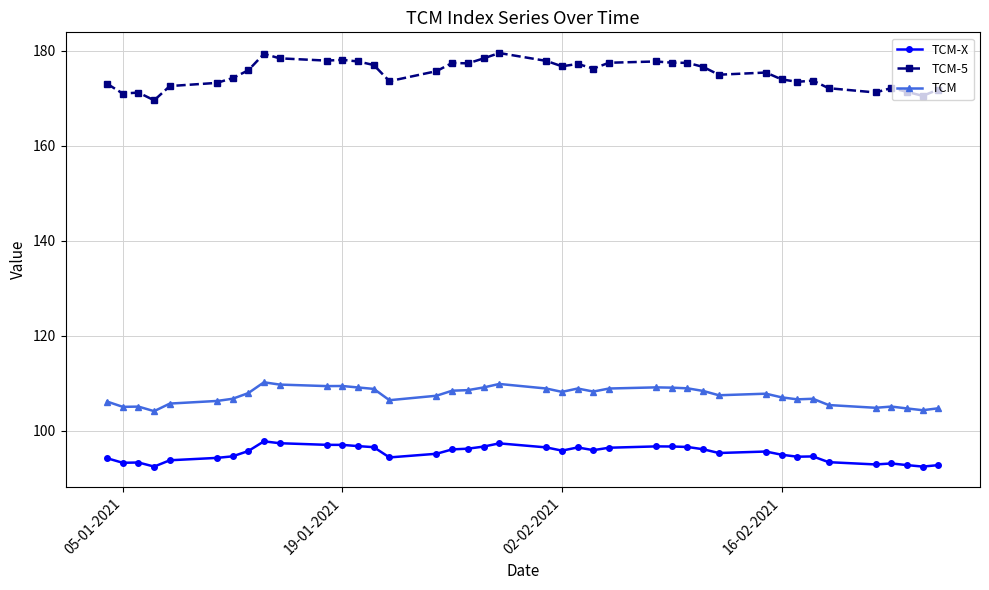

True or false: TCM and TCM-5 intersect in this chart.

False